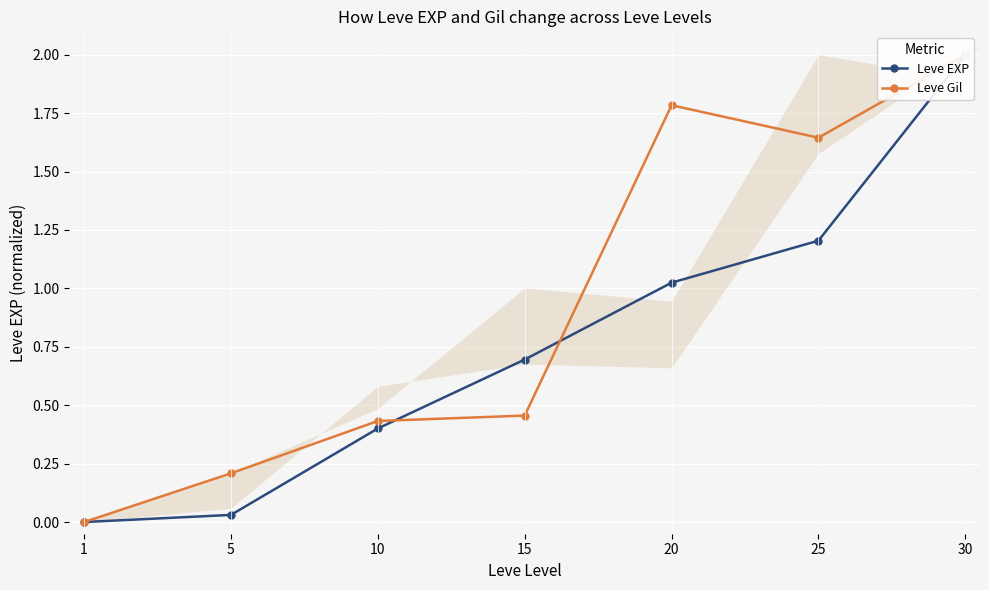

Rank the series at 25 from lowest to highest value.

Leve EXP, Leve Gil